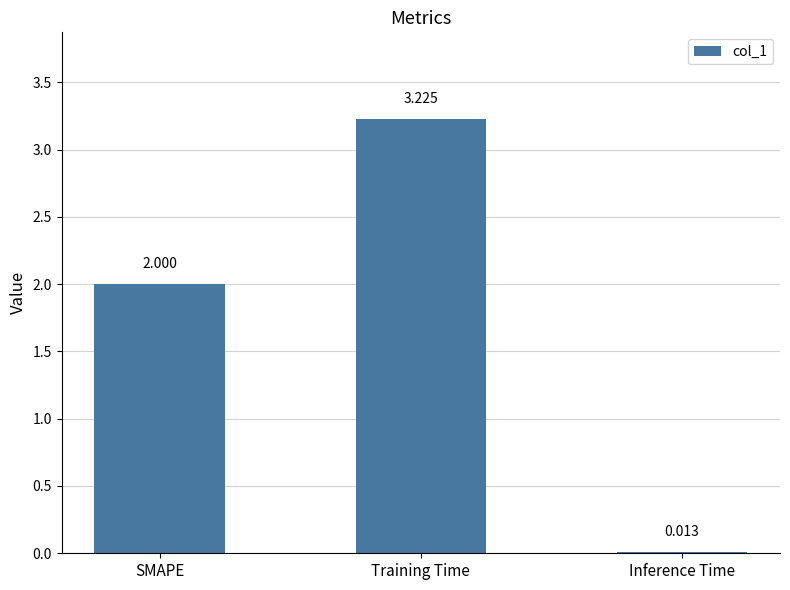

At which category does the chart reach its peak across all series?

Training Time